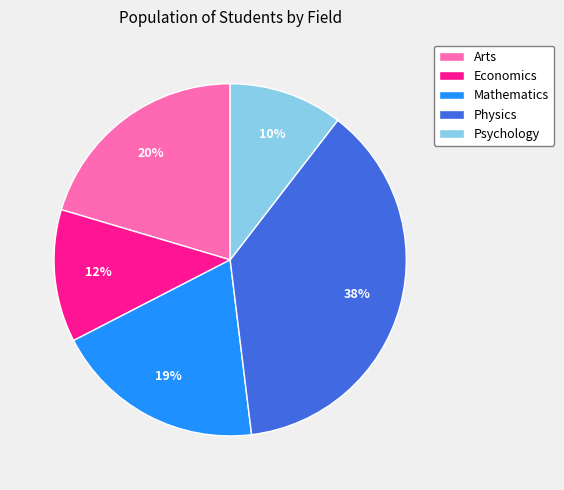

Approximately how many times larger is the value at Arts compared to Psychology?

2.0